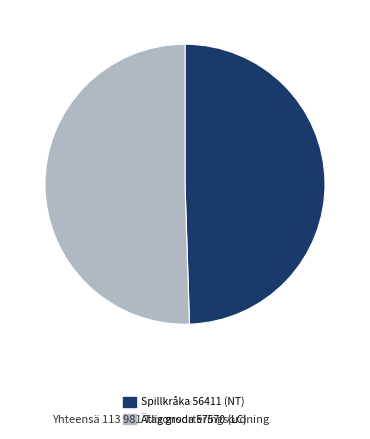

Is there any slice that represents more than half of the pie?

Yes